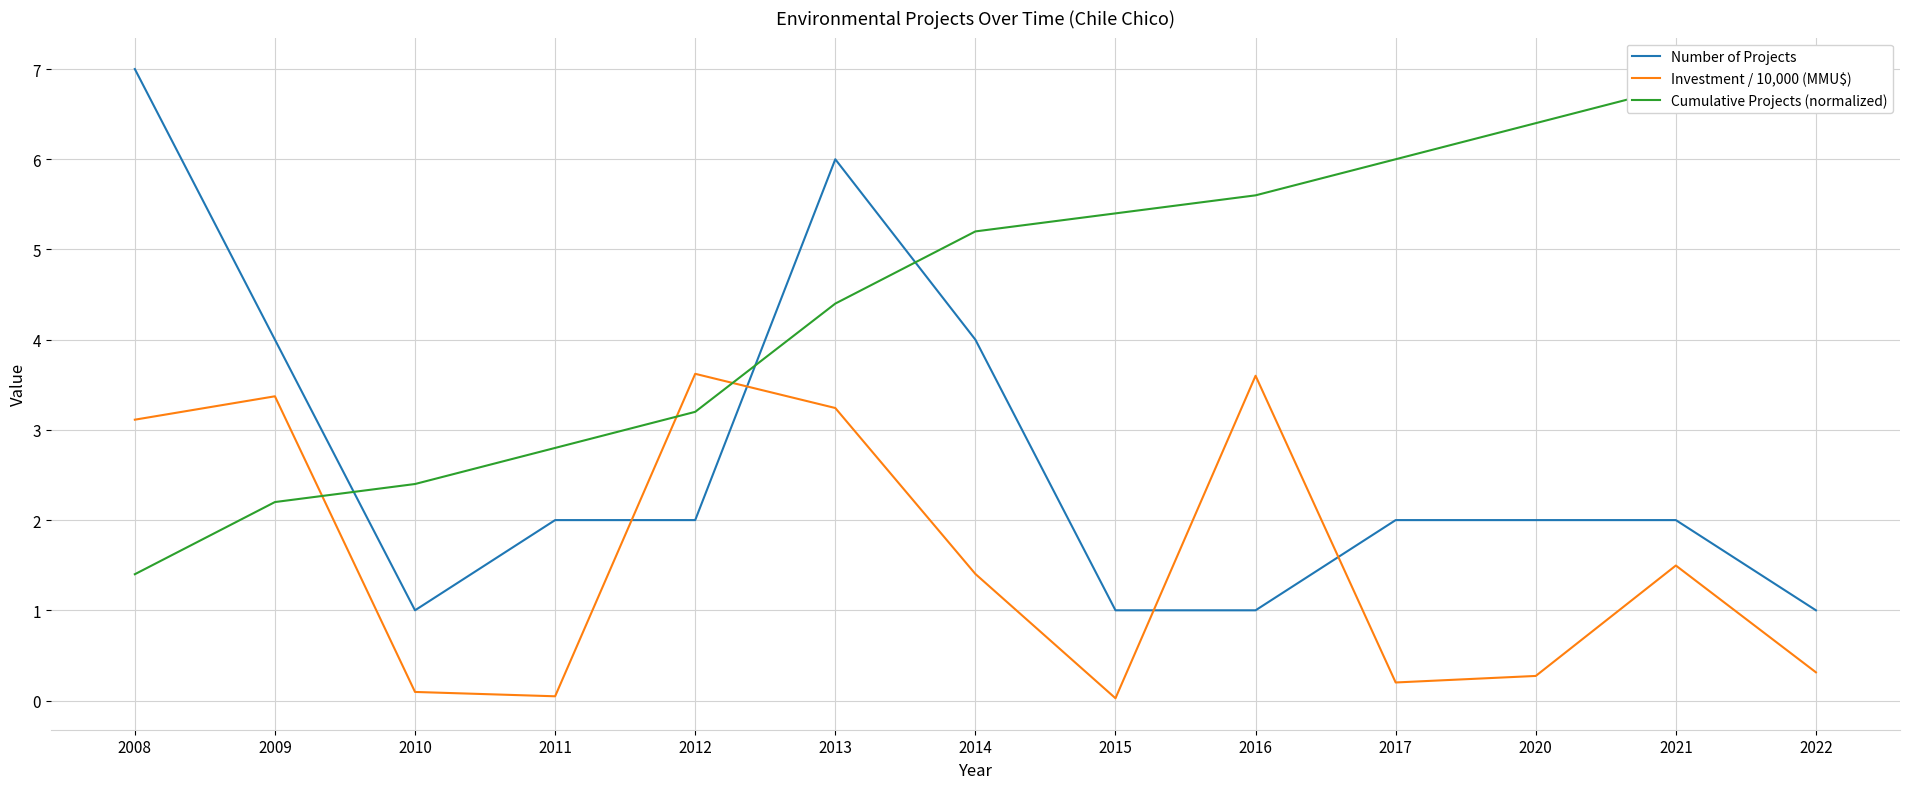

Reading left to right, what are all the values shown in this chart?

Number of Projects: 7.0	4.0	1.0	2.0	2.0	6.0	4.0	1.0	1.0	2.0	2.0	2.0	1.0
Investment / 10,000 (MMU$): 3.1	3.4	0.1	0.0	3.6	3.2	1.4	0.0	3.6	0.2	0.3	1.5	0.3
Cumulative Projects (normalized): 1.4	2.2	2.4	2.8	3.2	4.4	5.2	5.4	5.6	6.0	6.4	6.8	7.0